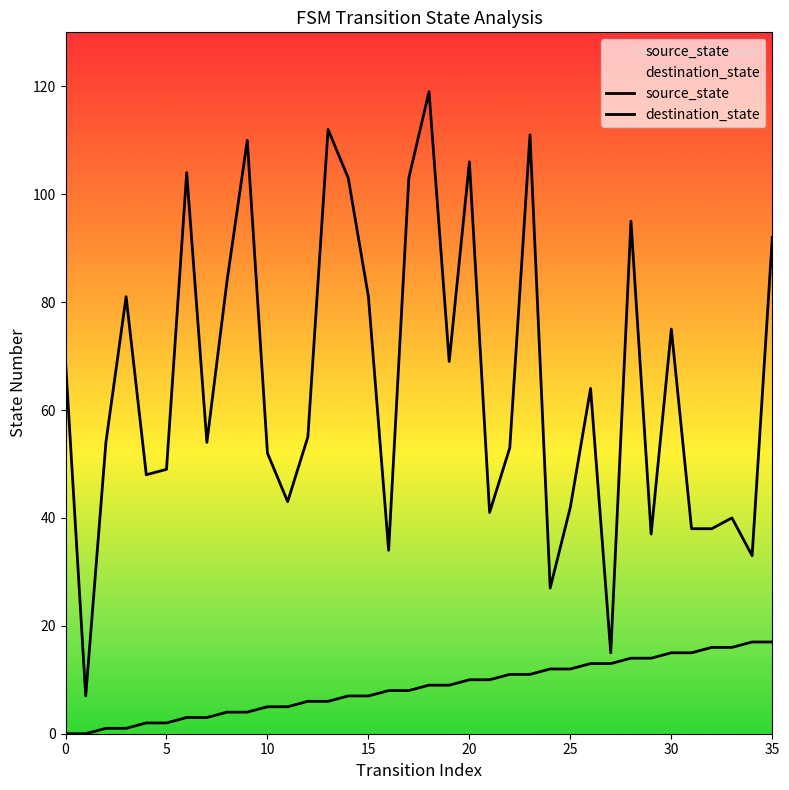

True or false: destination_state and source_state cross at least once.

False